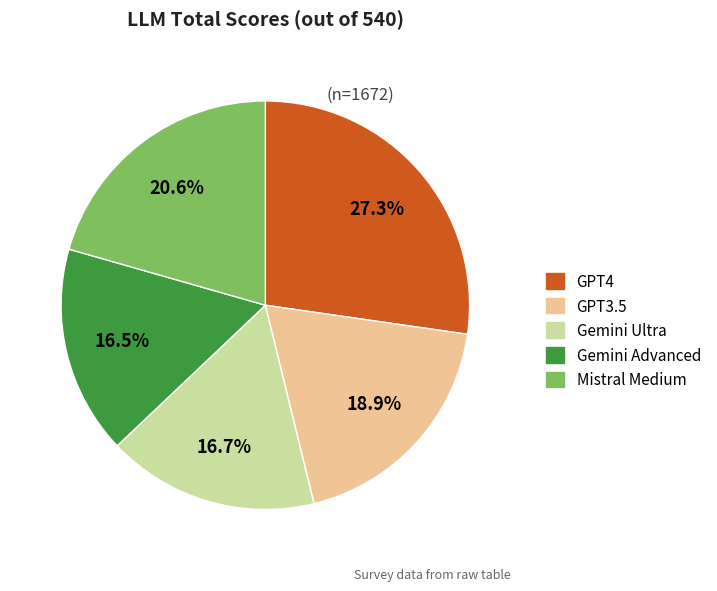

Is there a majority slice in this chart?

No